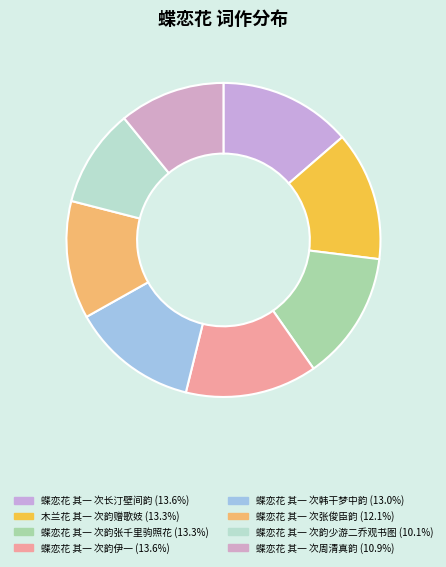

What is the smallest slice in the pie chart?

蝶恋花 其一 次韵少游二乔观书图